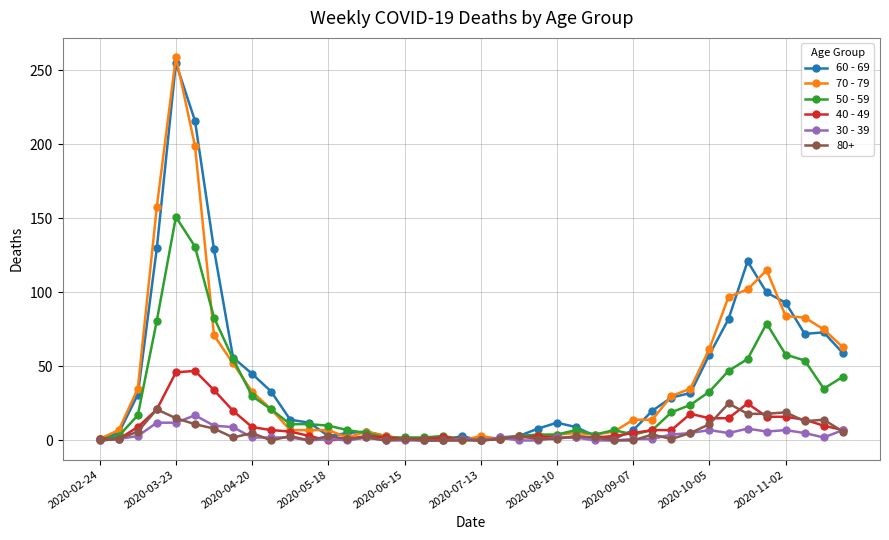

What are all the series names shown in the legend?

60 - 69, 70 - 79, 50 - 59, 40 - 49, 30 - 39, 80+